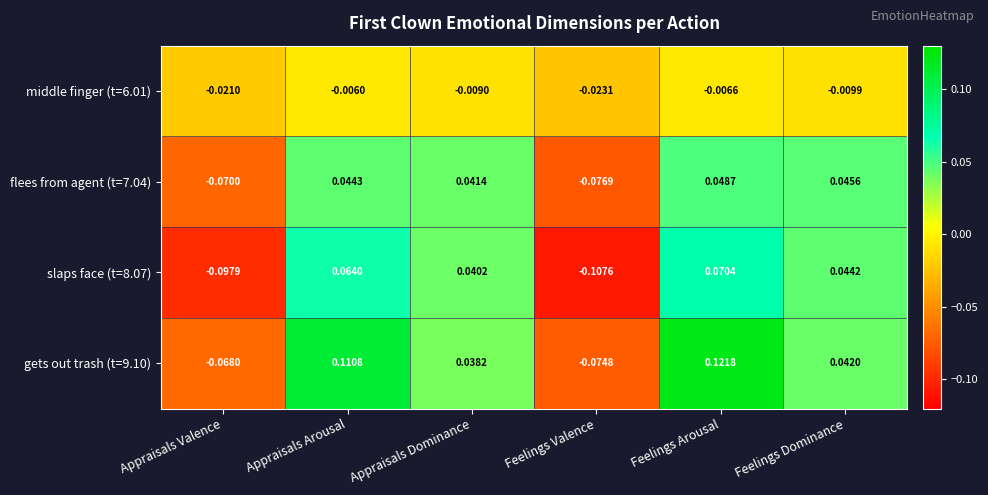

At Appraisals Dominance, list the series in order from largest to smallest.

flees from agent (t=7.04), slaps face (t=8.07), gets out trash (t=9.10), middle finger (t=6.01)